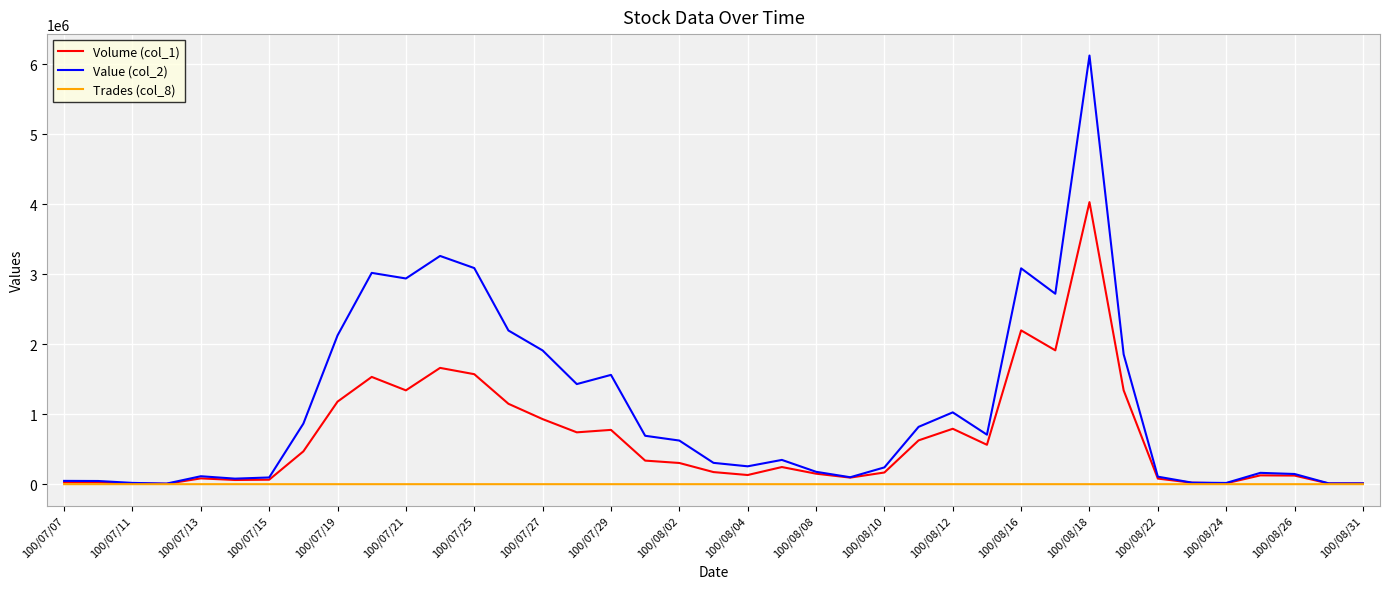

Which series has the largest total across all categories?

Value (col_2)